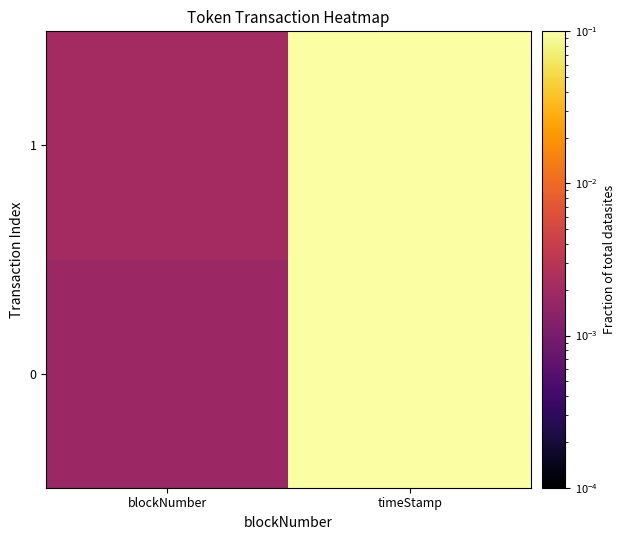

Which series has the widest spread of values?

1